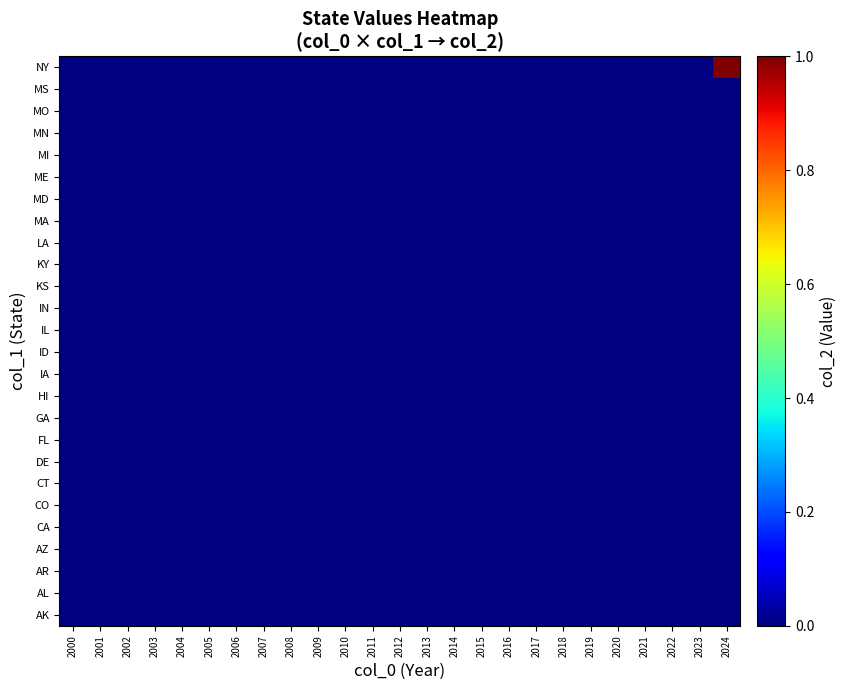

Reading right to left, list all the values displayed in this chart.

AK: 2024=0	2023=0	2022=0	2021=0	2020=0	2019=0	2018=0	2017=0	2016=0	2015=0	2014=0	2013=0	2012=0	2011=0	2010=0	2009=0	2008=0	2007=0	2006=0	2005=0	2004=0	2003=0	2002=0	2001=0	2000=0
AL: 2024=0	2023=0	2022=0	2021=0	2020=0	2019=0	2018=0	2017=0	2016=0	2015=0	2014=0	2013=0	2012=0	2011=0	2010=0	2009=0	2008=0	2007=0	2006=0	2005=0	2004=0	2003=0	2002=0	2001=0	2000=0
AR: 2024=0	2023=0	2022=0	2021=0	2020=0	2019=0	2018=0	2017=0	2016=0	2015=0	2014=0	2013=0	2012=0	2011=0	2010=0	2009=0	2008=0	2007=0	2006=0	2005=0	2004=0	2003=0	2002=0	2001=0	2000=0
AZ: 2024=0	2023=0	2022=0	2021=0	2020=0	2019=0	2018=0	2017=0	2016=0	2015=0	2014=0	2013=0	2012=0	2011=0	2010=0	2009=0	2008=0	2007=0	2006=0	2005=0	2004=0	2003=0	2002=0	2001=0	2000=0
CA: 2024=0	2023=0	2022=0	2021=0	2020=0	2019=0	2018=0	2017=0	2016=0	2015=0	2014=0	2013=0	2012=0	2011=0	2010=0	2009=0	2008=0	2007=0	2006=0	2005=0	2004=0	2003=0	2002=0	2001=0	2000=0
CO: 2024=0	2023=0	2022=0	2021=0	2020=0	2019=0	2018=0	2017=0	2016=0	2015=0	2014=0	2013=0	2012=0	2011=0	2010=0	2009=0	2008=0	2007=0	2006=0	2005=0	2004=0	2003=0	2002=0	2001=0	2000=0
CT: 2024=0	2023=0	2022=0	2021=0	2020=0	2019=0	2018=0	2017=0	2016=0	2015=0	2014=0	2013=0	2012=0	2011=0	2010=0	2009=0	2008=0	2007=0	2006=0	2005=0	2004=0	2003=0	2002=0	2001=0	2000=0
DE: 2024=0	2023=0	2022=0	2021=0	2020=0	2019=0	2018=0	2017=0	2016=0	2015=0	2014=0	2013=0	2012=0	2011=0	2010=0	2009=0	2008=0	2007=0	2006=0	2005=0	2004=0	2003=0	2002=0	2001=0	2000=0
FL: 2024=0	2023=0	2022=0	2021=0	2020=0	2019=0	2018=0	2017=0	2016=0	2015=0	2014=0	2013=0	2012=0	2011=0	2010=0	2009=0	2008=0	2007=0	2006=0	2005=0	2004=0	2003=0	2002=0	2001=0	2000=0
GA: 2024=0	2023=0	2022=0	2021=0	2020=0	2019=0	2018=0	2017=0	2016=0	2015=0	2014=0	2013=0	2012=0	2011=0	2010=0	2009=0	2008=0	2007=0	2006=0	2005=0	2004=0	2003=0	2002=0	2001=0	2000=0
HI: 2024=0	2023=0	2022=0	2021=0	2020=0	2019=0	2018=0	2017=0	2016=0	2015=0	2014=0	2013=0	2012=0	2011=0	2010=0	2009=0	2008=0	2007=0	2006=0	2005=0	2004=0	2003=0	2002=0	2001=0	2000=0
IA: 2024=0	2023=0	2022=0	2021=0	2020=0	2019=0	2018=0	2017=0	2016=0	2015=0	2014=0	2013=0	2012=0	2011=0	2010=0	2009=0	2008=0	2007=0	2006=0	2005=0	2004=0	2003=0	2002=0	2001=0	2000=0
ID: 2024=0	2023=0	2022=0	2021=0	2020=0	2019=0	2018=0	2017=0	2016=0	2015=0	2014=0	2013=0	2012=0	2011=0	2010=0	2009=0	2008=0	2007=0	2006=0	2005=0	2004=0	2003=0	2002=0	2001=0	2000=0
IL: 2024=0	2023=0	2022=0	2021=0	2020=0	2019=0	2018=0	2017=0	2016=0	2015=0	2014=0	2013=0	2012=0	2011=0	2010=0	2009=0	2008=0	2007=0	2006=0	2005=0	2004=0	2003=0	2002=0	2001=0	2000=0
IN: 2024=0	2023=0	2022=0	2021=0	2020=0	2019=0	2018=0	2017=0	2016=0	2015=0	2014=0	2013=0	2012=0	2011=0	2010=0	2009=0	2008=0	2007=0	2006=0	2005=0	2004=0	2003=0	2002=0	2001=0	2000=0
KS: 2024=0	2023=0	2022=0	2021=0	2020=0	2019=0	2018=0	2017=0	2016=0	2015=0	2014=0	2013=0	2012=0	2011=0	2010=0	2009=0	2008=0	2007=0	2006=0	2005=0	2004=0	2003=0	2002=0	2001=0	2000=0
KY: 2024=0	2023=0	2022=0	2021=0	2020=0	2019=0	2018=0	2017=0	2016=0	2015=0	2014=0	2013=0	2012=0	2011=0	2010=0	2009=0	2008=0	2007=0	2006=0	2005=0	2004=0	2003=0	2002=0	2001=0	2000=0
LA: 2024=0	2023=0	2022=0	2021=0	2020=0	2019=0	2018=0	2017=0	2016=0	2015=0	2014=0	2013=0	2012=0	2011=0	2010=0	2009=0	2008=0	2007=0	2006=0	2005=0	2004=0	2003=0	2002=0	2001=0	2000=0
MA: 2024=0	2023=0	2022=0	2021=0	2020=0	2019=0	2018=0	2017=0	2016=0	2015=0	2014=0	2013=0	2012=0	2011=0	2010=0	2009=0	2008=0	2007=0	2006=0	2005=0	2004=0	2003=0	2002=0	2001=0	2000=0
MD: 2024=0	2023=0	2022=0	2021=0	2020=0	2019=0	2018=0	2017=0	2016=0	2015=0	2014=0	2013=0	2012=0	2011=0	2010=0	2009=0	2008=0	2007=0	2006=0	2005=0	2004=0	2003=0	2002=0	2001=0	2000=0
ME: 2024=0	2023=0	2022=0	2021=0	2020=0	2019=0	2018=0	2017=0	2016=0	2015=0	2014=0	2013=0	2012=0	2011=0	2010=0	2009=0	2008=0	2007=0	2006=0	2005=0	2004=0	2003=0	2002=0	2001=0	2000=0
MI: 2024=0	2023=0	2022=0	2021=0	2020=0	2019=0	2018=0	2017=0	2016=0	2015=0	2014=0	2013=0	2012=0	2011=0	2010=0	2009=0	2008=0	2007=0	2006=0	2005=0	2004=0	2003=0	2002=0	2001=0	2000=0
MN: 2024=0	2023=0	2022=0	2021=0	2020=0	2019=0	2018=0	2017=0	2016=0	2015=0	2014=0	2013=0	2012=0	2011=0	2010=0	2009=0	2008=0	2007=0	2006=0	2005=0	2004=0	2003=0	2002=0	2001=0	2000=0
MO: 2024=0	2023=0	2022=0	2021=0	2020=0	2019=0	2018=0	2017=0	2016=0	2015=0	2014=0	2013=0	2012=0	2011=0	2010=0	2009=0	2008=0	2007=0	2006=0	2005=0	2004=0	2003=0	2002=0	2001=0	2000=0
MS: 2024=0	2023=0	2022=0	2021=0	2020=0	2019=0	2018=0	2017=0	2016=0	2015=0	2014=0	2013=0	2012=0	2011=0	2010=0	2009=0	2008=0	2007=0	2006=0	2005=0	2004=0	2003=0	2002=0	2001=0	2000=0
NY: 2024=1	2023=0	2022=0	2021=0	2020=0	2019=0	2018=0	2017=0	2016=0	2015=0	2014=0	2013=0	2012=0	2011=0	2010=0	2009=0	2008=0	2007=0	2006=0	2005=0	2004=0	2003=0	2002=0	2001=0	2000=0